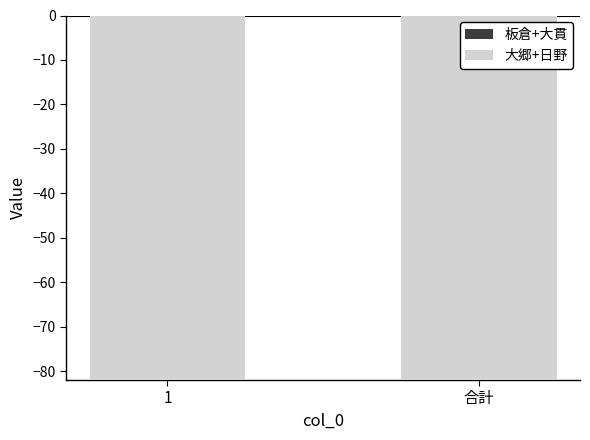

Is the value of 大郷+日野 at 1 greater than the value of 板倉+大貫 at 合計?

Yes